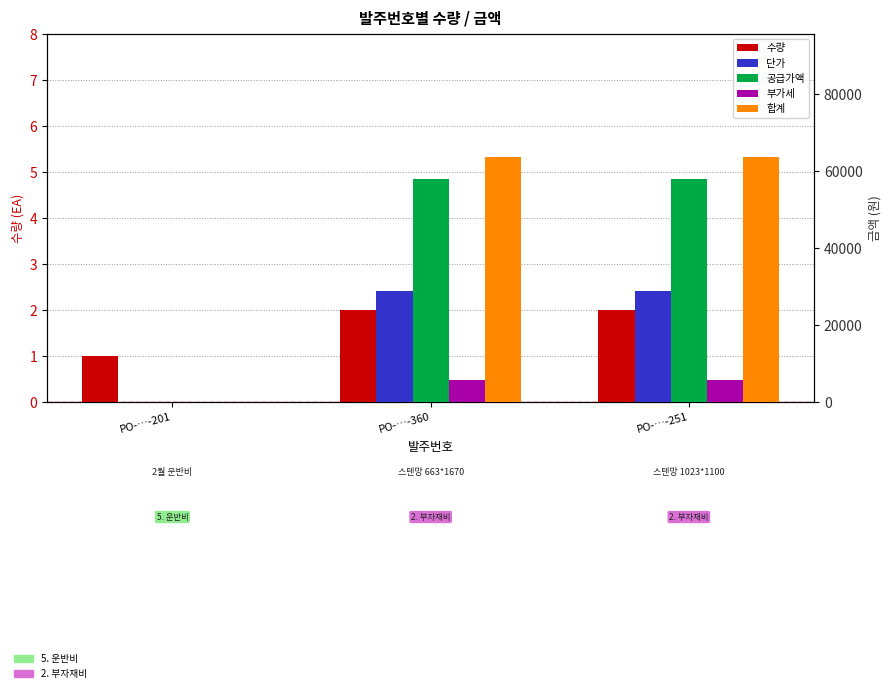

How many data points does each series have?

3